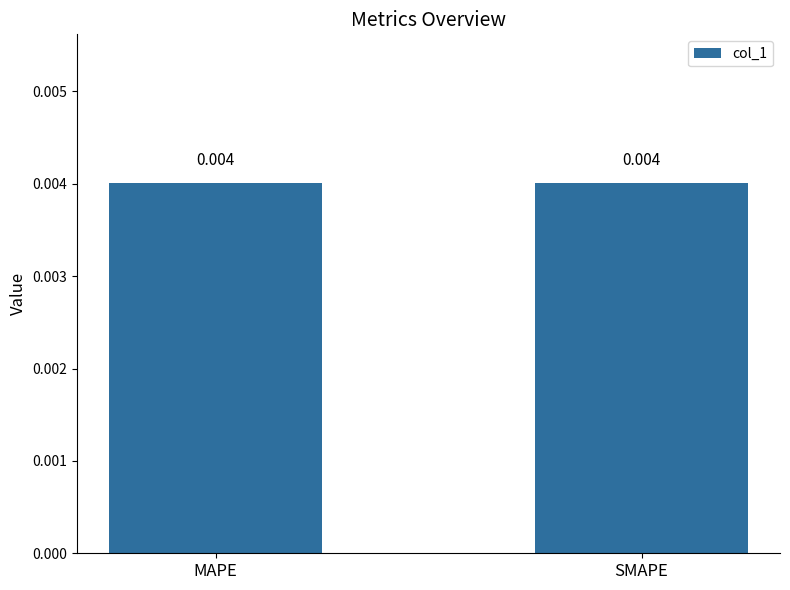

What is the label of the 1st bar from the left?

MAPE